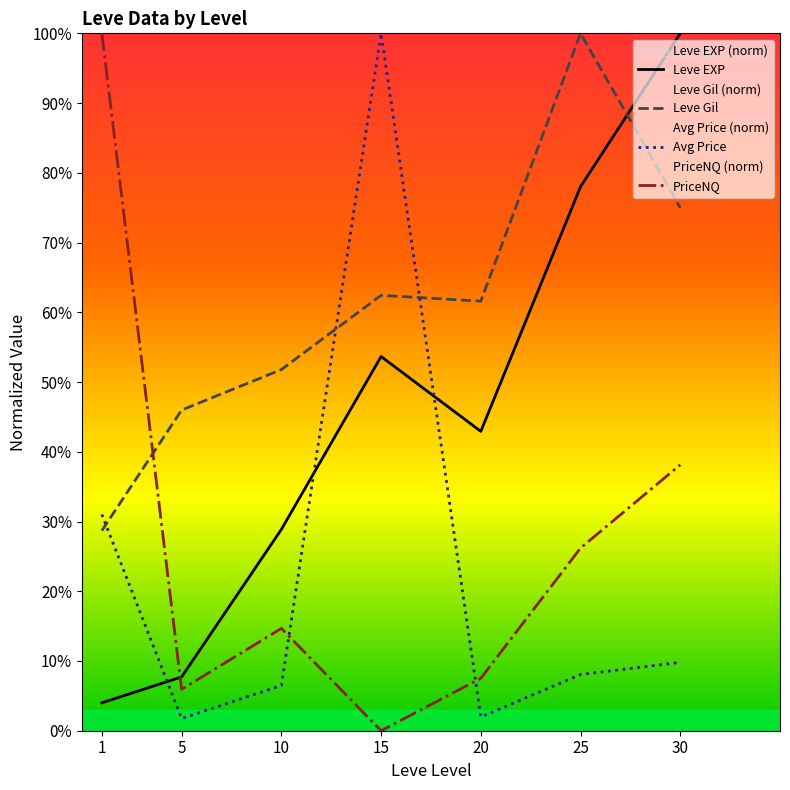

Which category has the lowest value in the Leve EXP series?

1